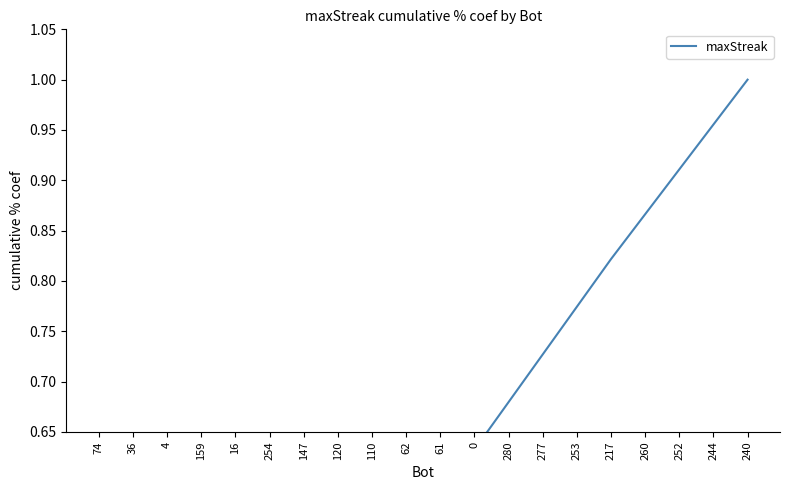

What position from the right is 147?

14